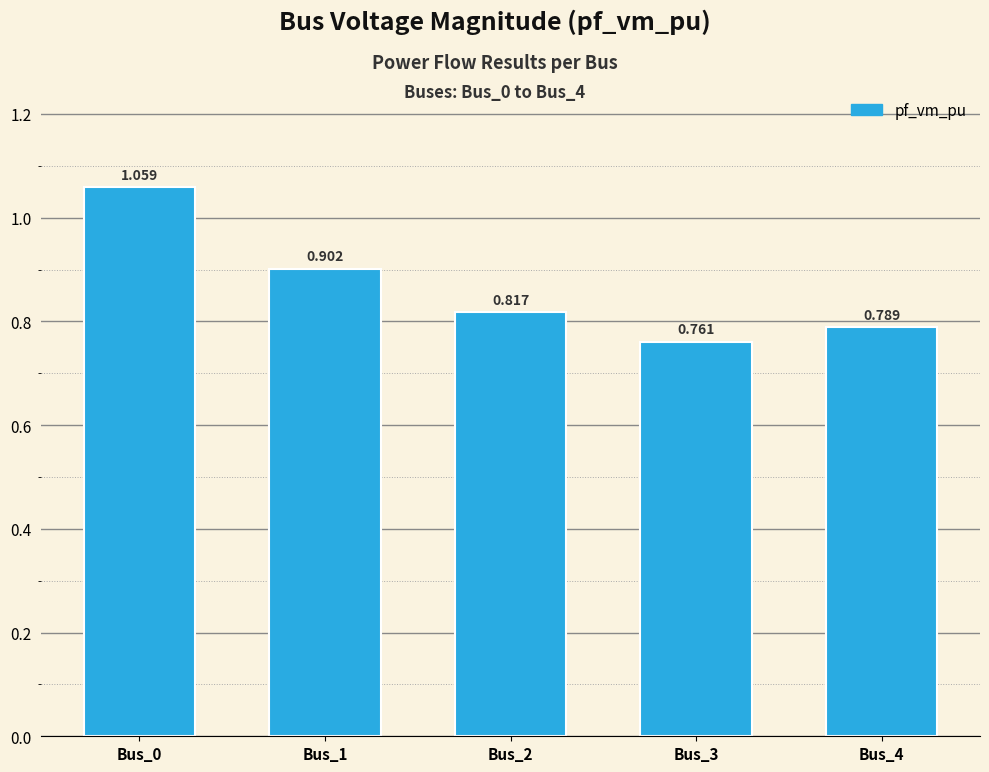

Which category has the highest value across all series?

Bus_0